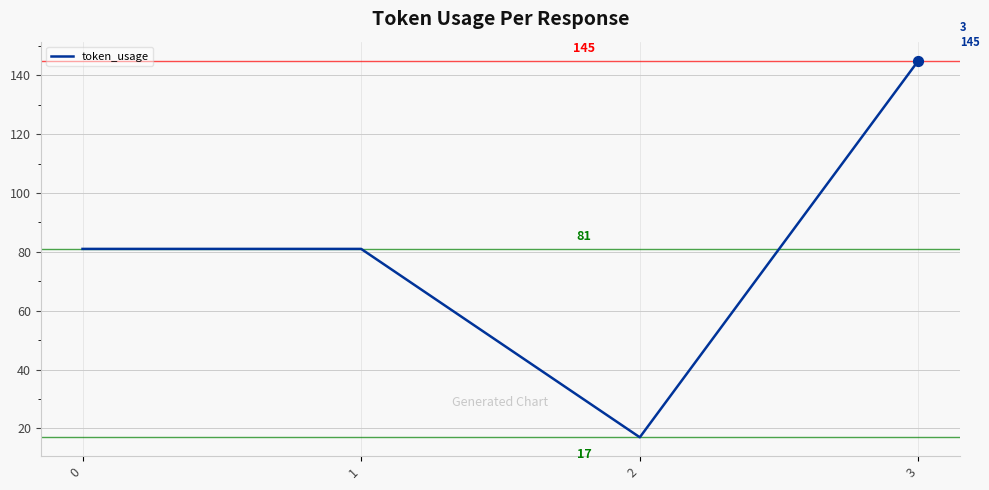

Approximately how many times larger is the value at 3 compared to 1?

1.8